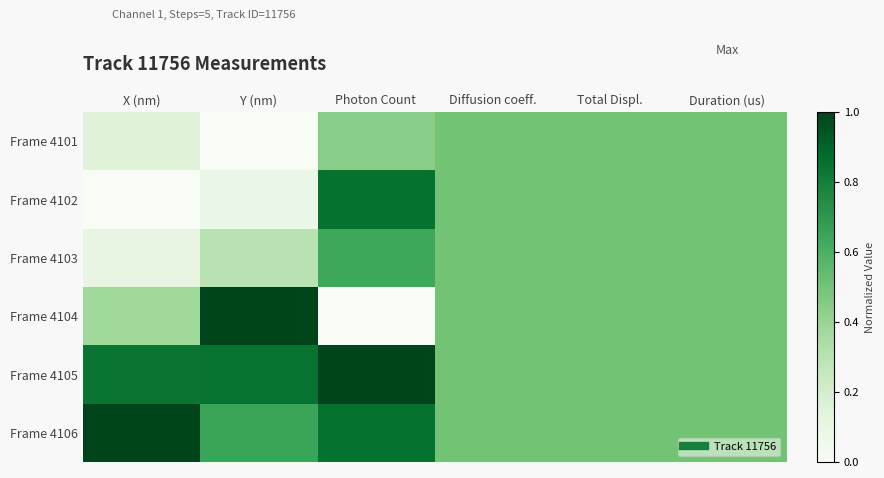

List the series in order of their peak value, highest first.

Frame 4104, Frame 4105, Frame 4106, Frame 4102, Frame 4103, Frame 4101